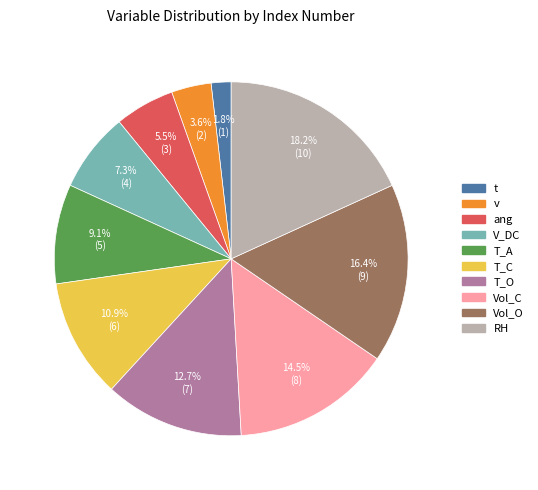

Which slice is the smallest?

t